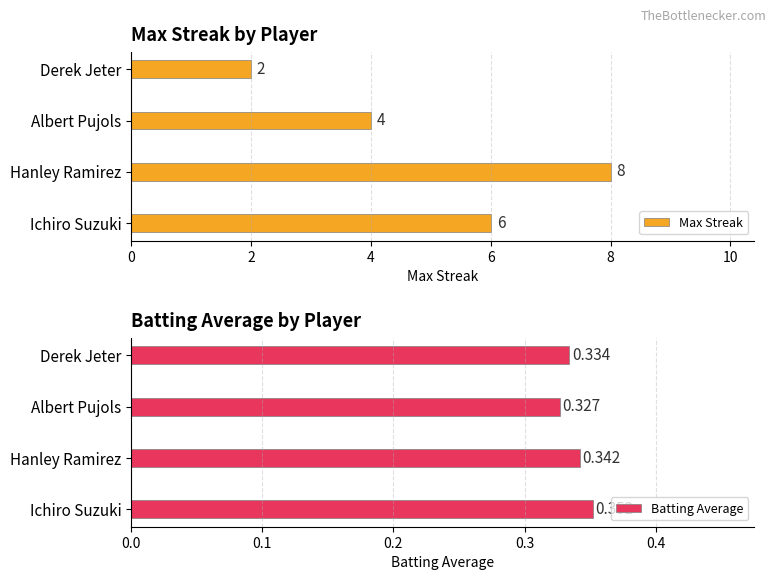

At which label does Batting Average reach its minimum?

Albert Pujols